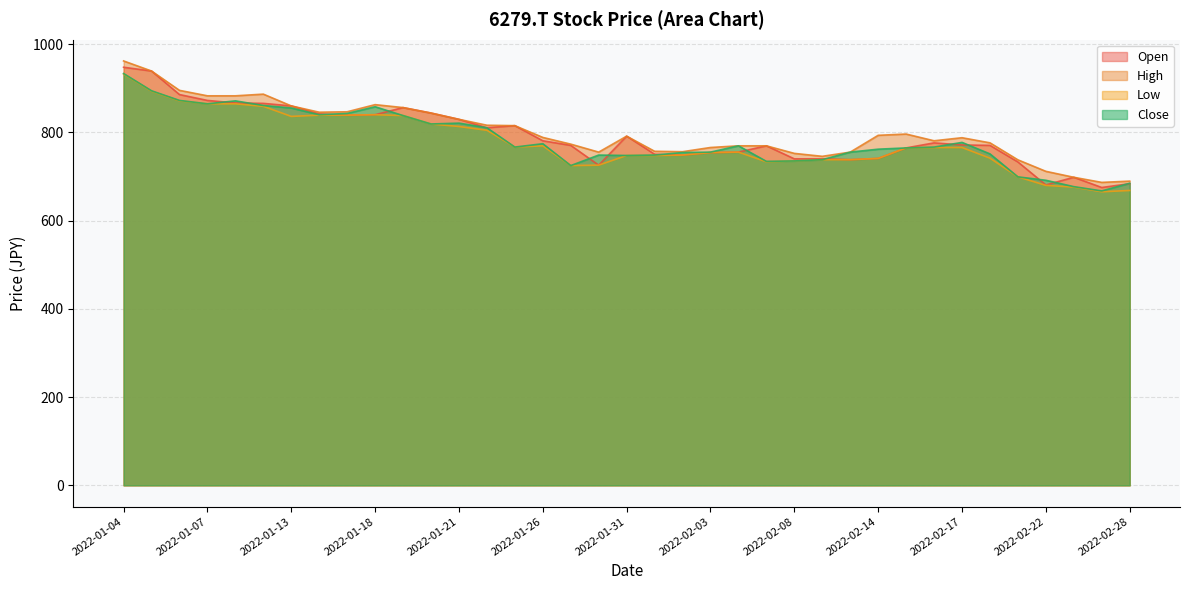

Rank the series by their maximum value, from lowest to highest.

Low, Close, Open, High